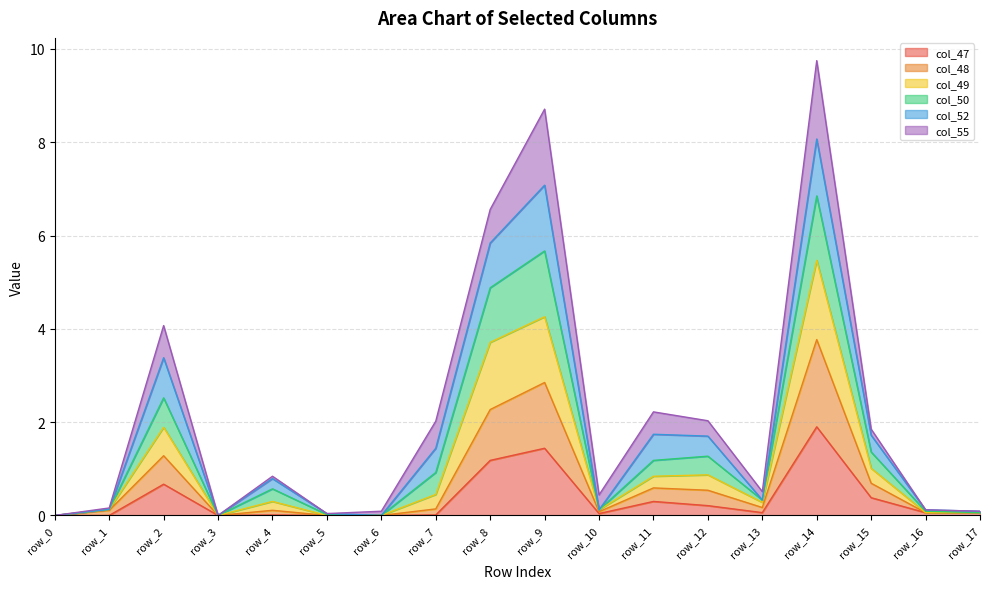

Where is col_47 nearest to the value 0?

row_0